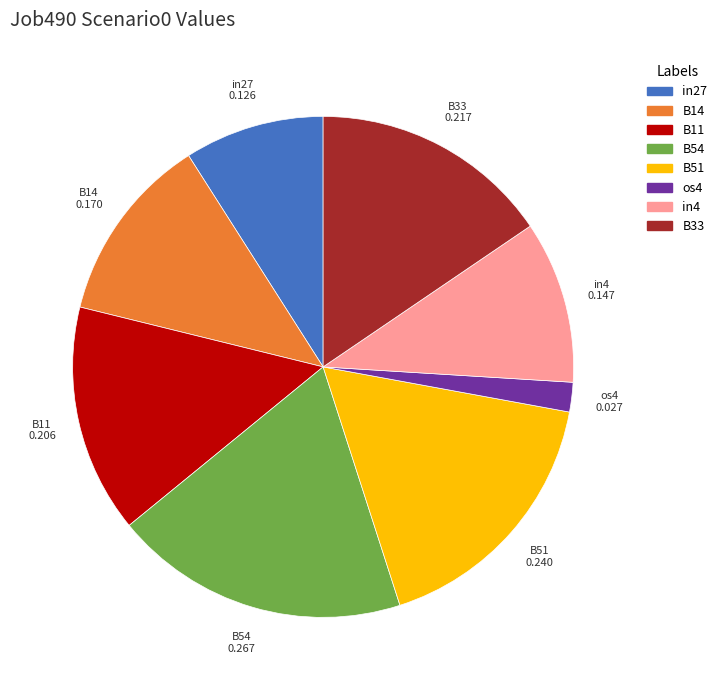

What is the smallest slice in the pie chart?

os4